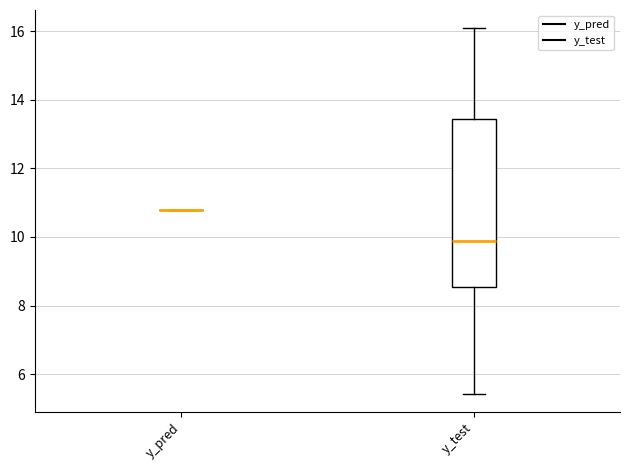

Reading left to right, transcribe this box plot: for each box, give where its median line is, the range the box spans, and where its two whiskers end, as read against the y-axis. The values are not printed on the chart, so give them approximately, as read against the axis.

y_pred: box collapsed to a line at 10.8, whiskers 10.8 to 10.8
y_test: median 9.8, box 8.6 to 13.4, whiskers 5.4 to 16.0